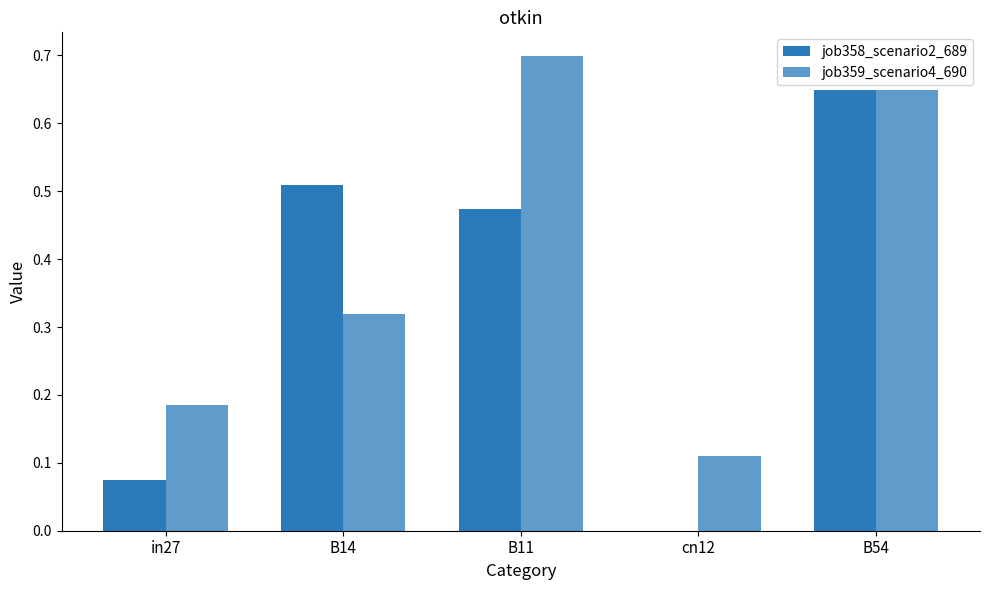

What position from the left is B54?

5